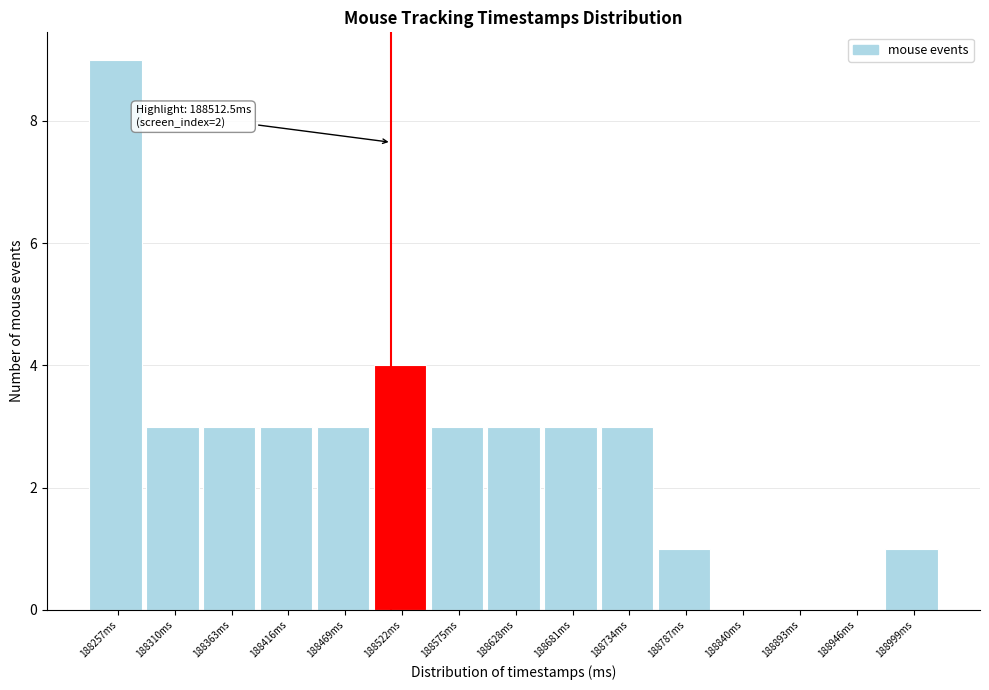

Which range on the x-axis has the tallest bar?

188230 to 188280